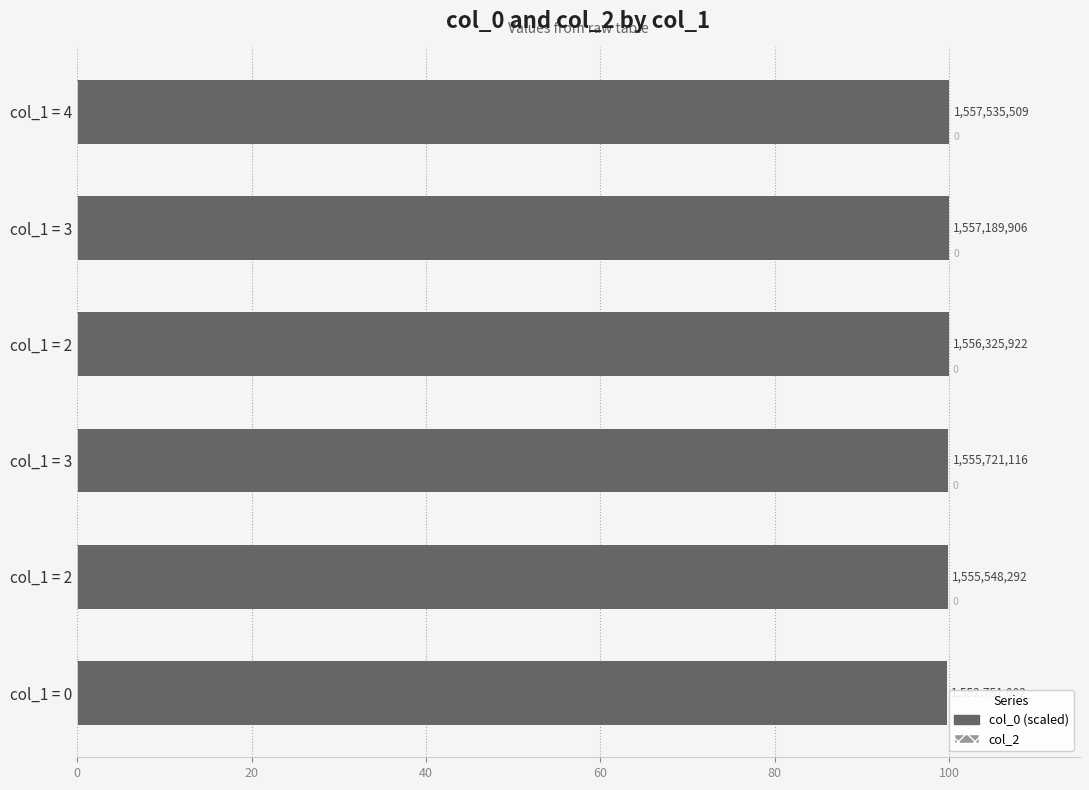

Are the bars horizontal?

Yes